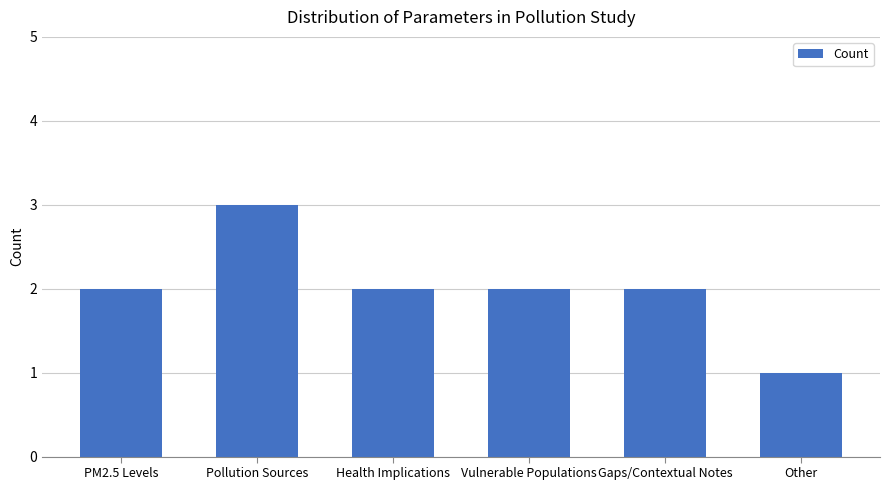

Reading left to right, list all the values displayed in this chart.

2	3	2	2	2	1